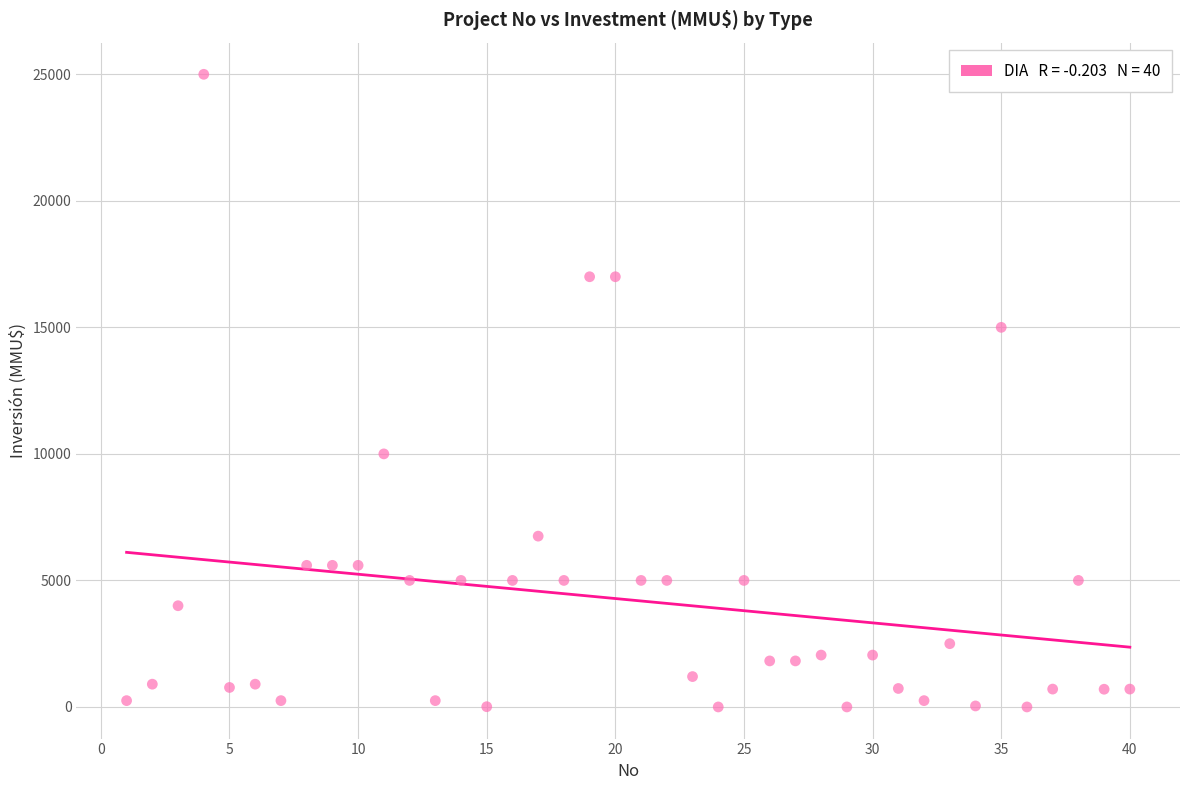

What is the range of X values (max minus min)?

39